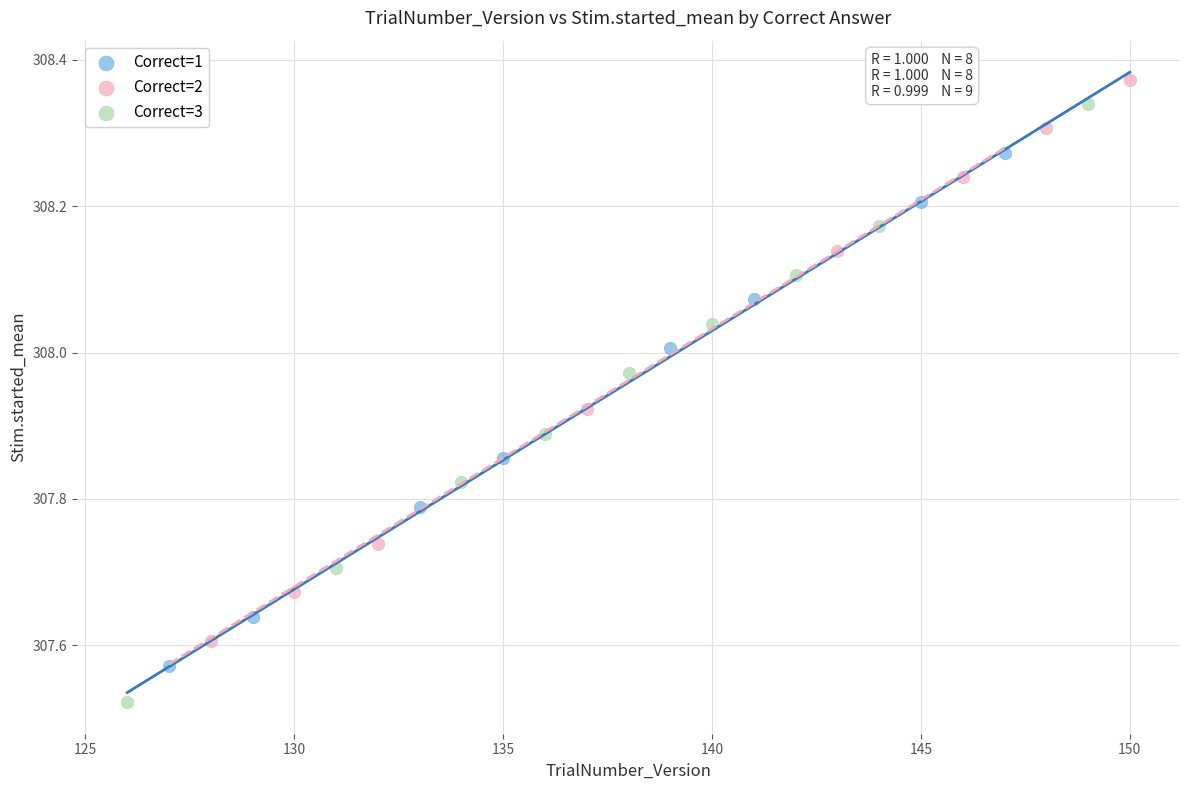

Which series has the largest Y range (max minus min)?

Correct=3